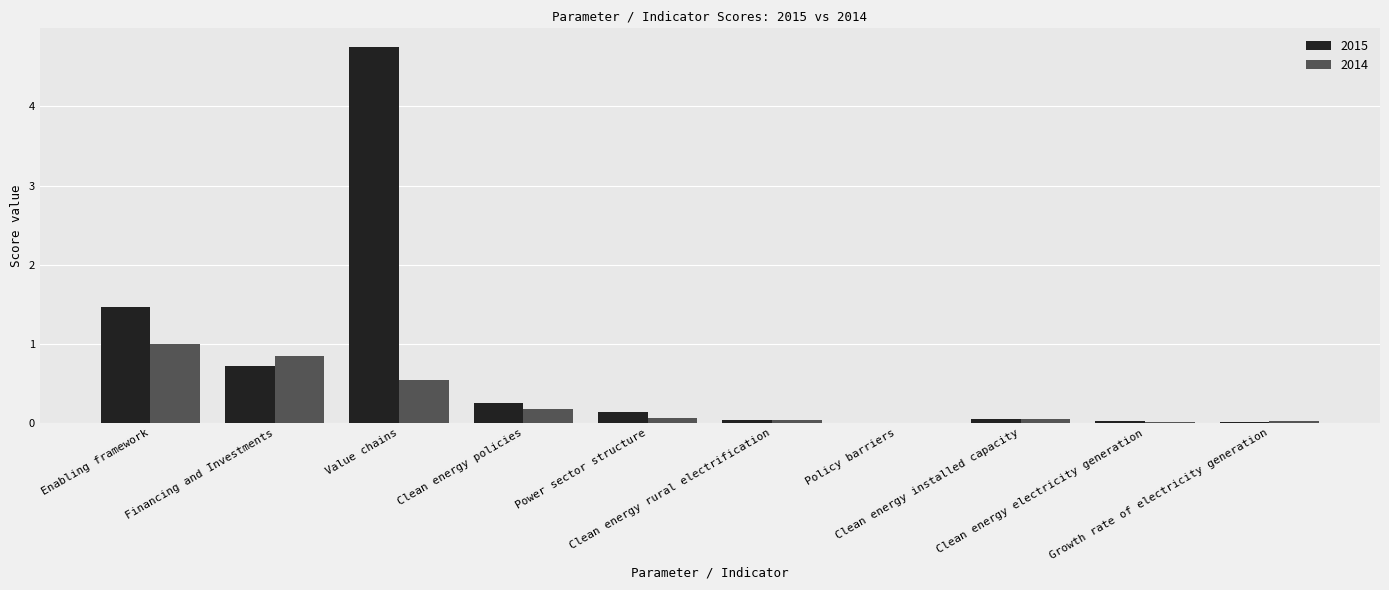

What is the sum of all 2014 values?

2.8